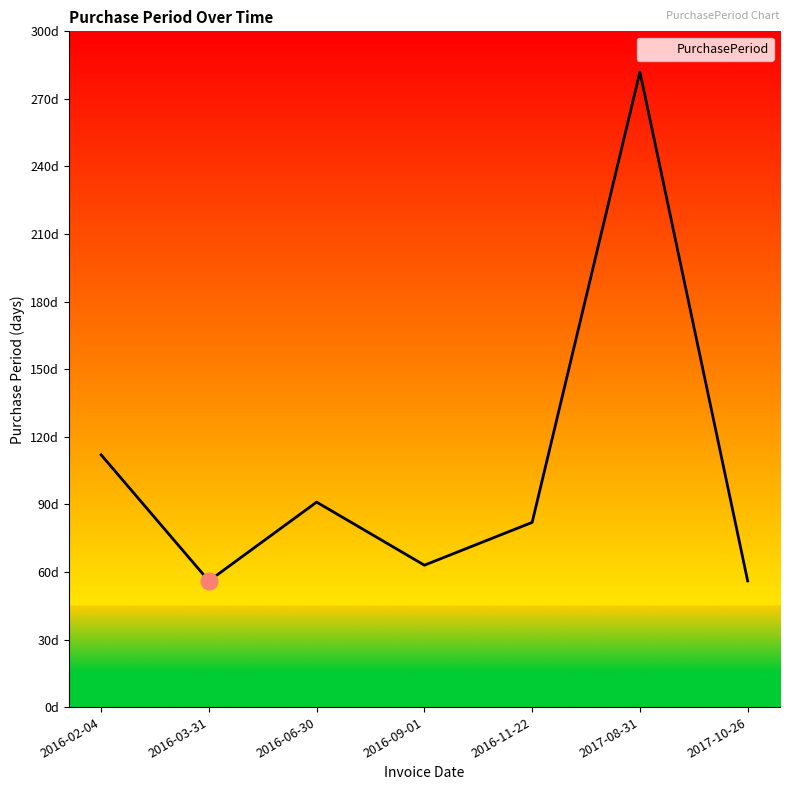

Does the chart have visible grid lines?

No